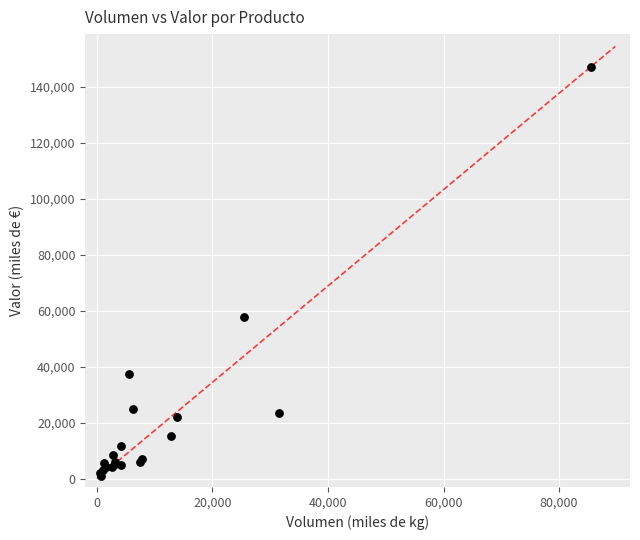

What Y value in the scatter plot is closest to 74051?

57723